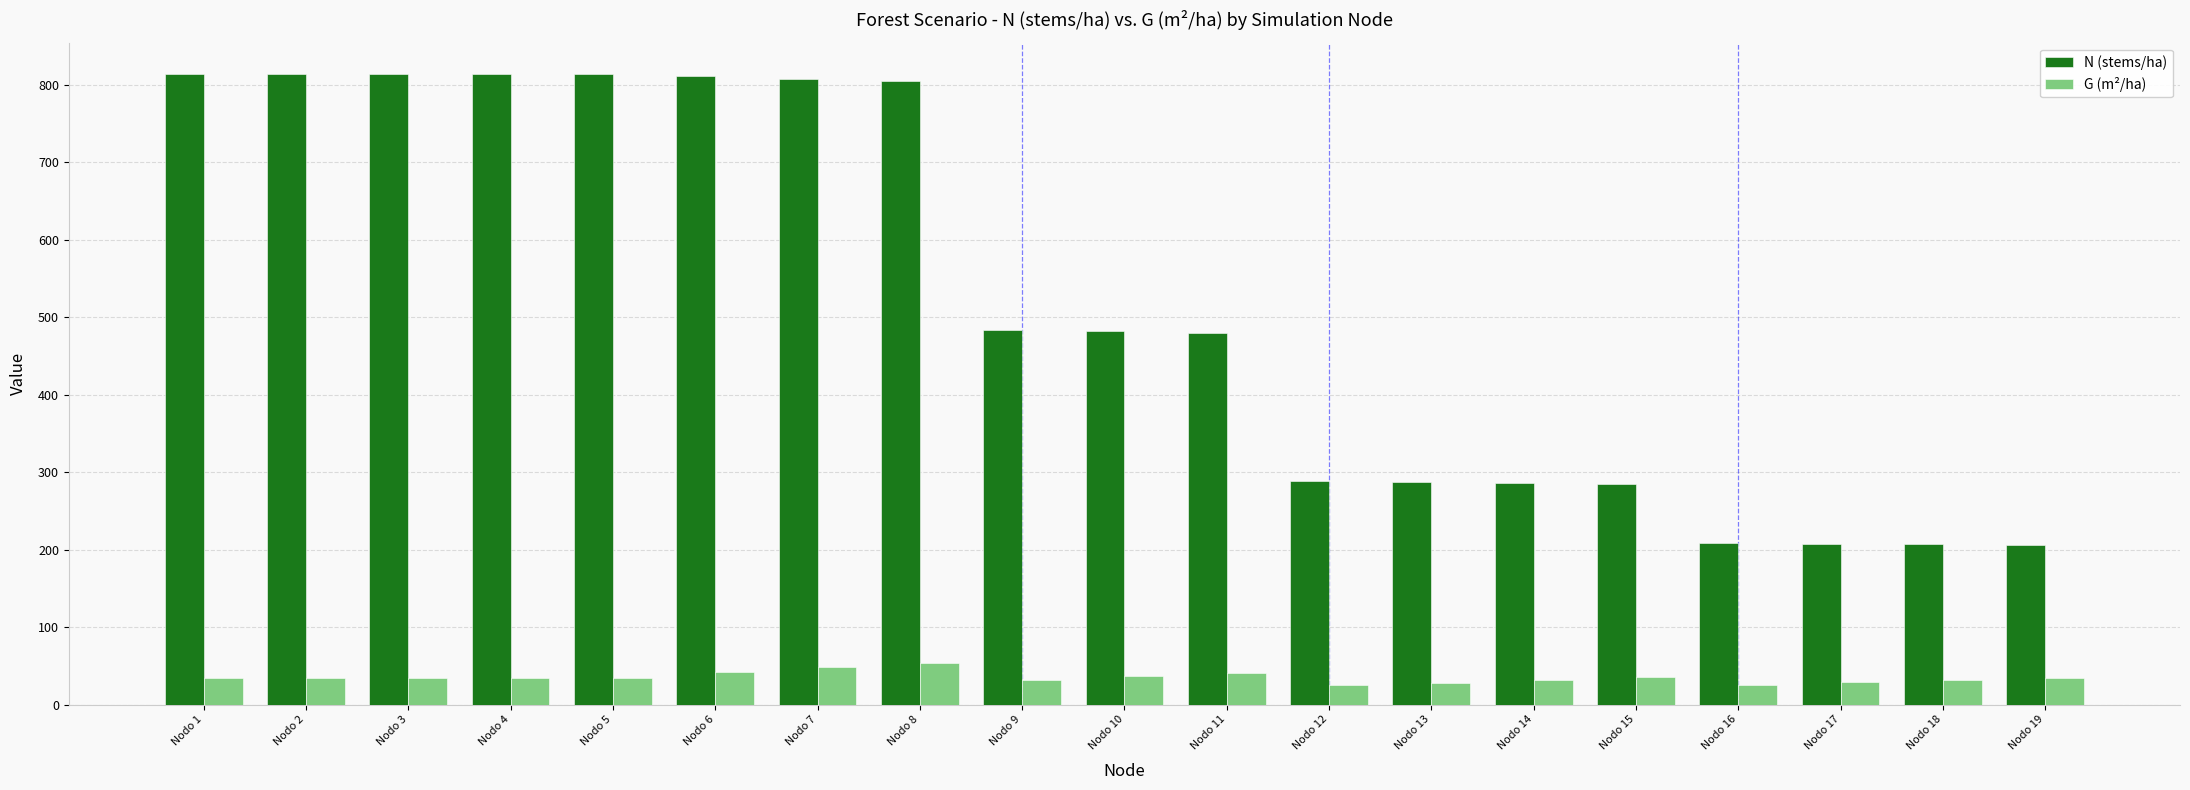

At how many categories does at least one series exceed 351?

11